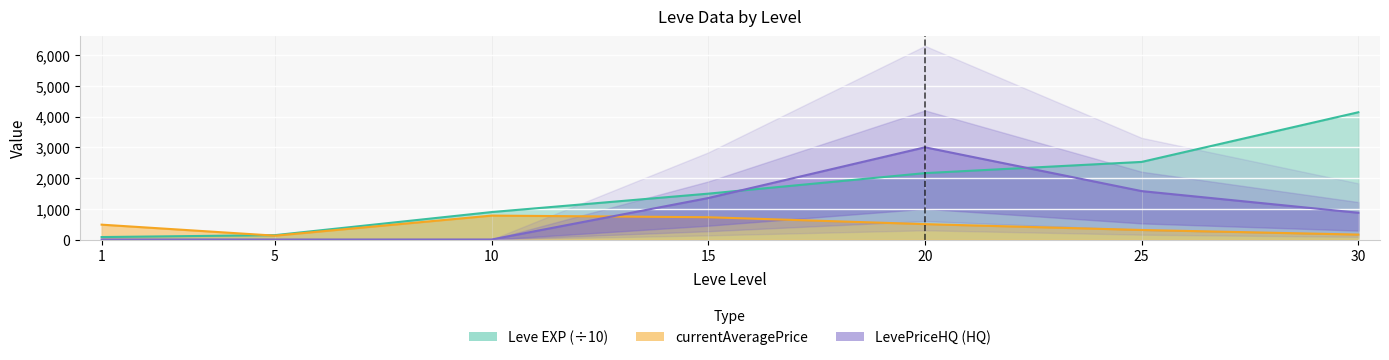

True or false: LevePriceHQ has a value of 467.8 at 30.

False